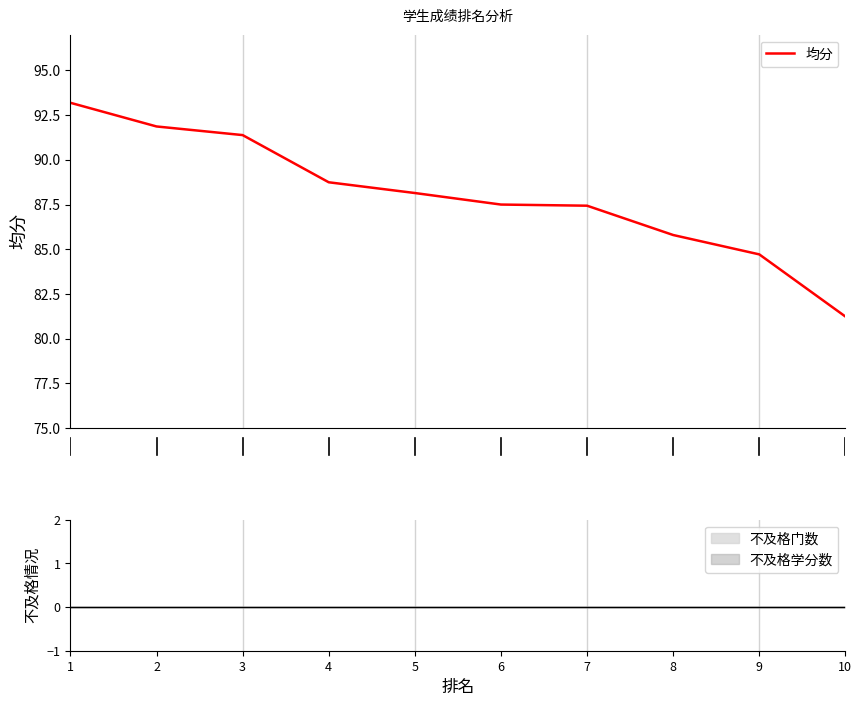

What value does the data have at 9?

84.7